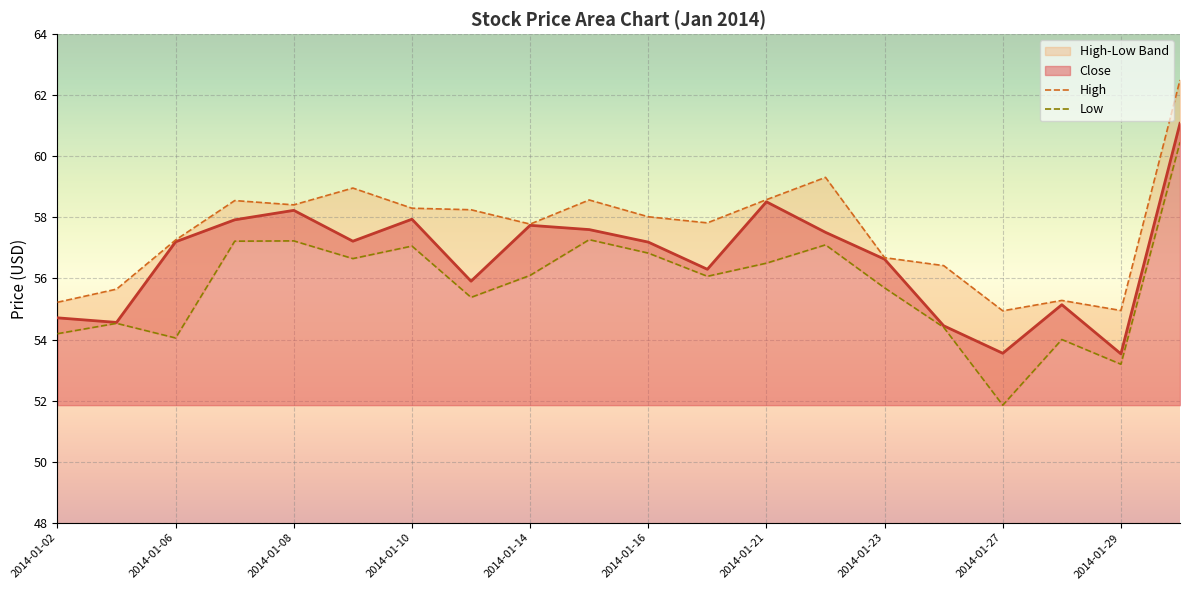

Is it true that Close equals 96.2 at 2014-01-14?

False